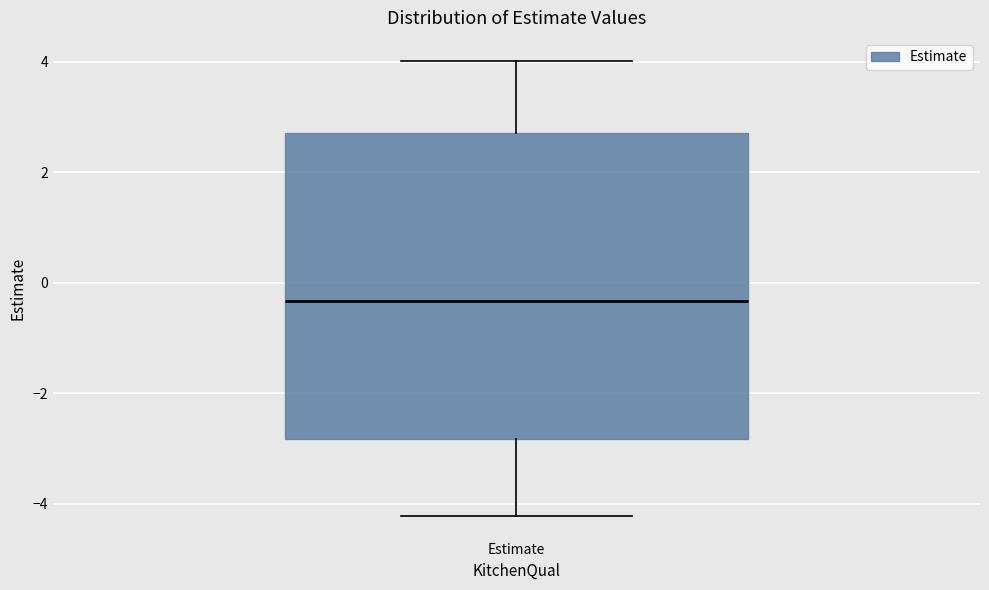

Transcribe this box plot: give where the median line is, the range the box spans, and where the two whiskers end, as read against the y-axis. The values are not printed on the chart, so give them approximately, as read against the axis.

median -0.4, box -2.8 to 2.8, whiskers -4.2 to 4.0